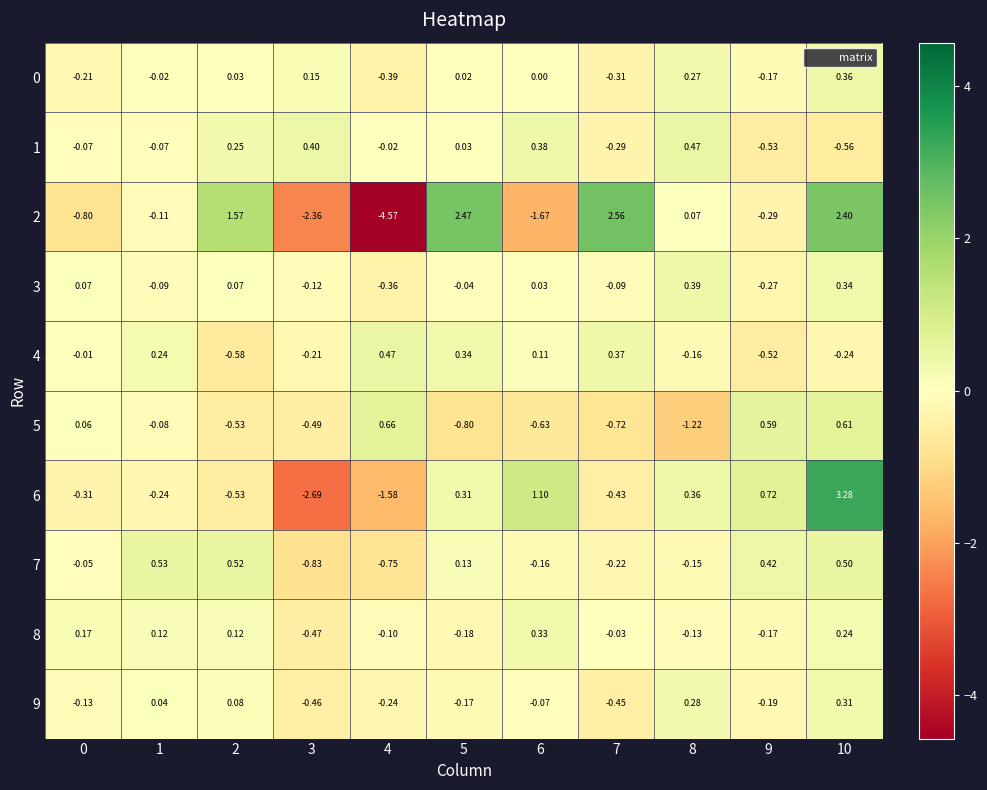

Count the number of categories in the chart.

11